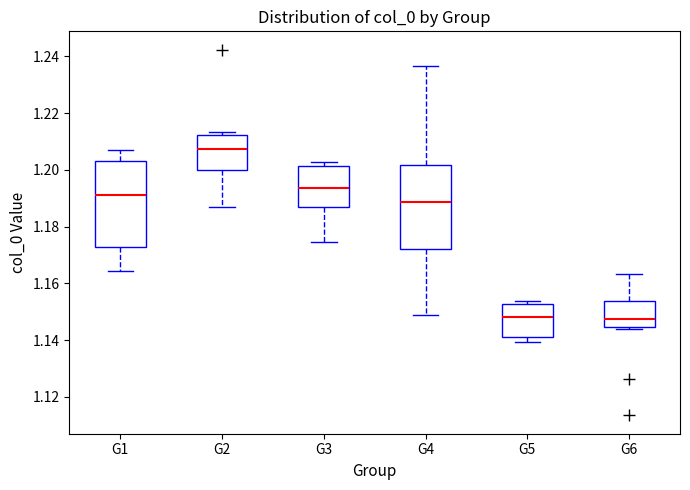

Where does the lower whisker of the box for G4 end on the y-axis? The values are not printed on the chart, so give them approximately, as read against the axis.

1.148